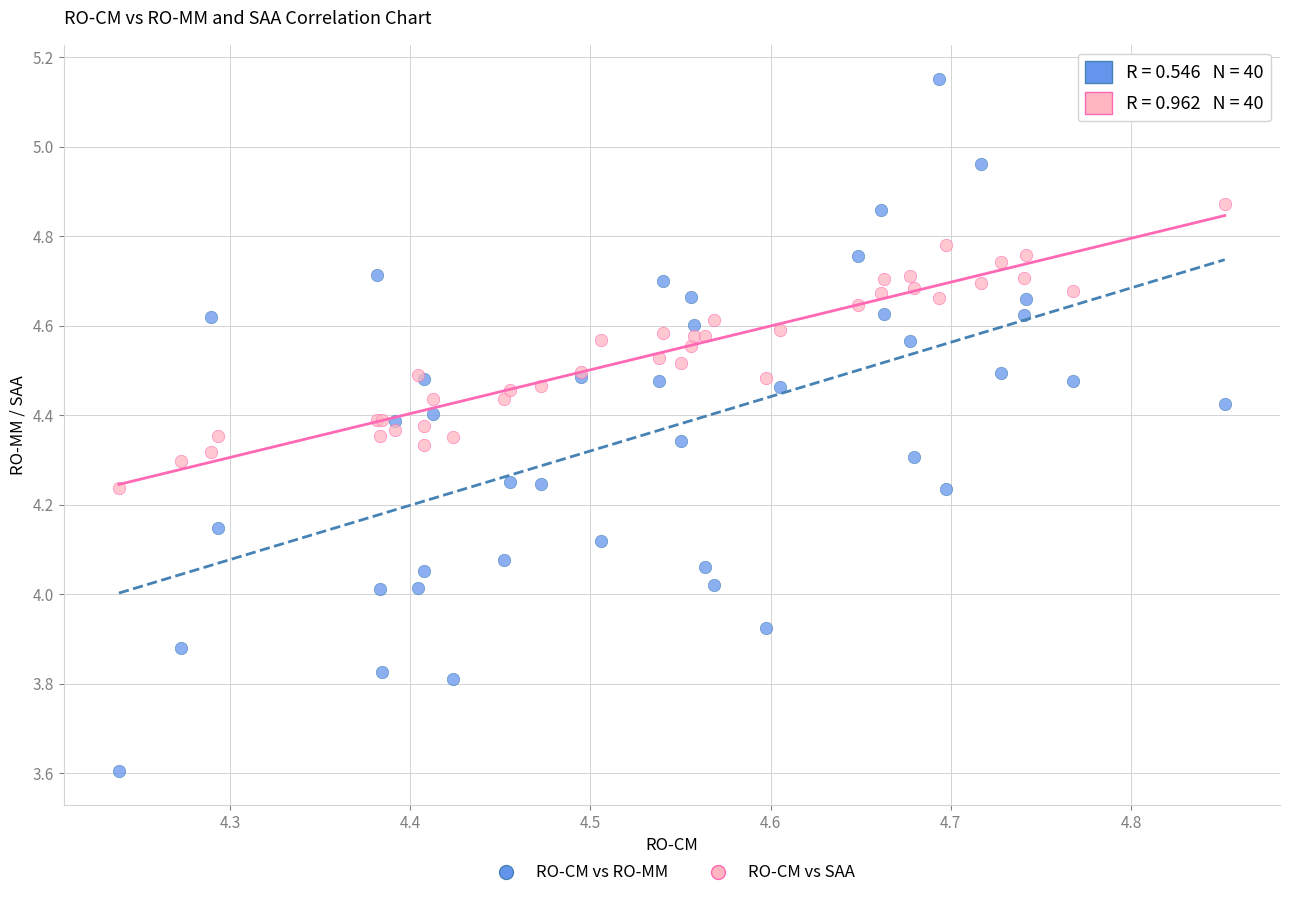

What are all the series names shown in the legend?

RO-CM vs RO-MM, RO-CM vs SAA